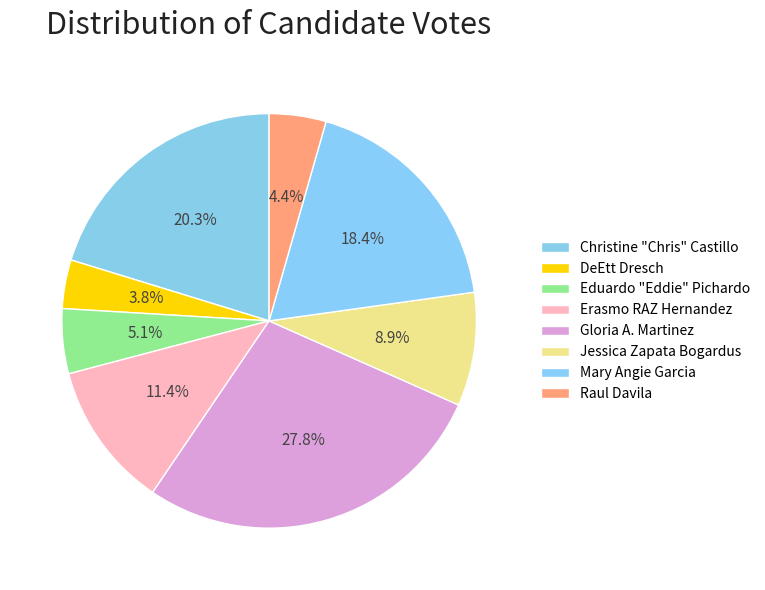

To the nearest percent, what is the difference between the Erasmo RAZ Hernandez and Jessica Zapata Bogardus slice percentages?

3%